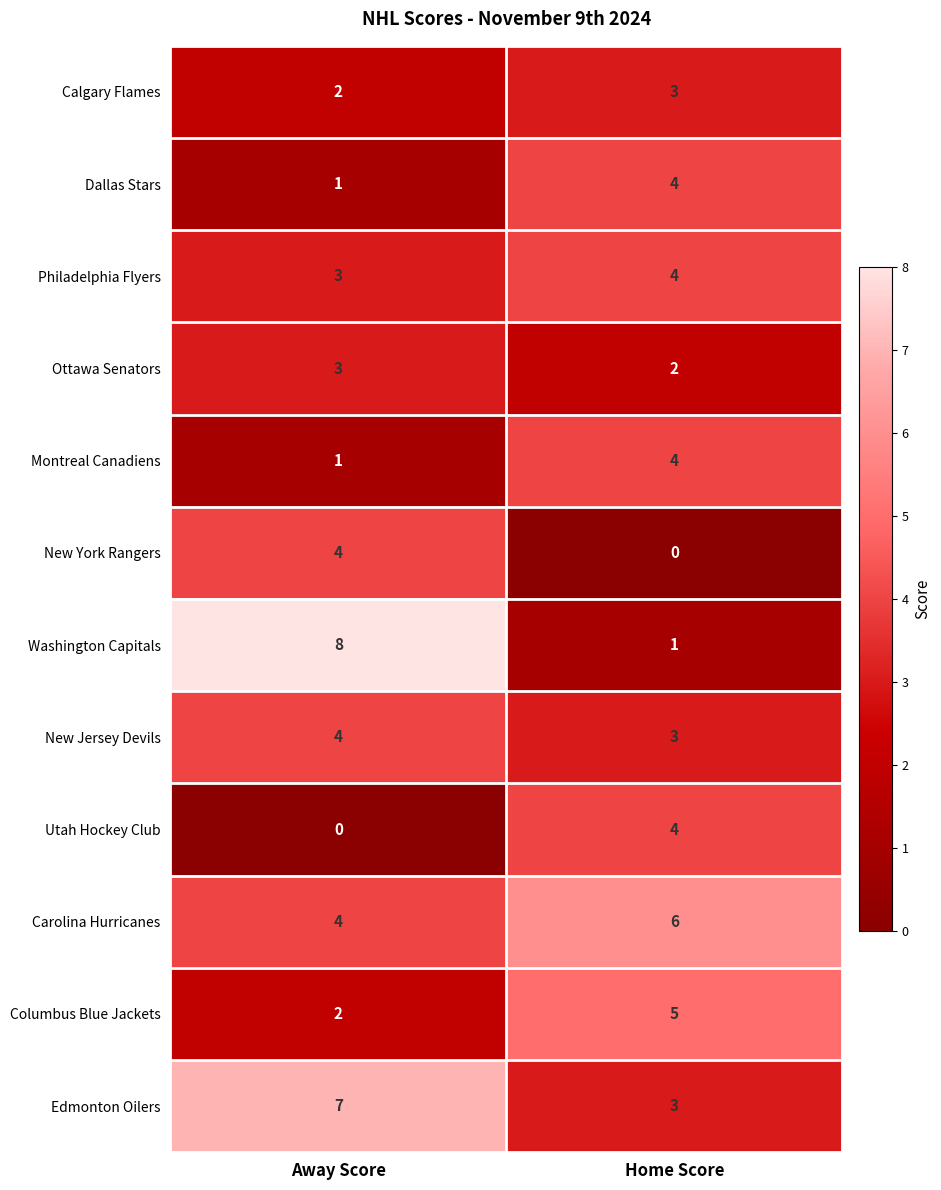

Read the Utah Hockey Club value at Home Score.

4